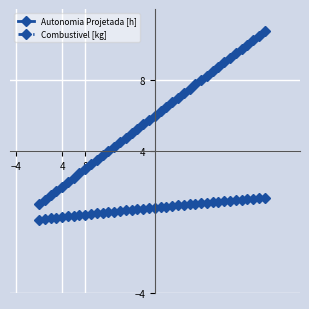

True or false: Combustivel [kg] and Autonomia Projetada [h] intersect in this chart.

False